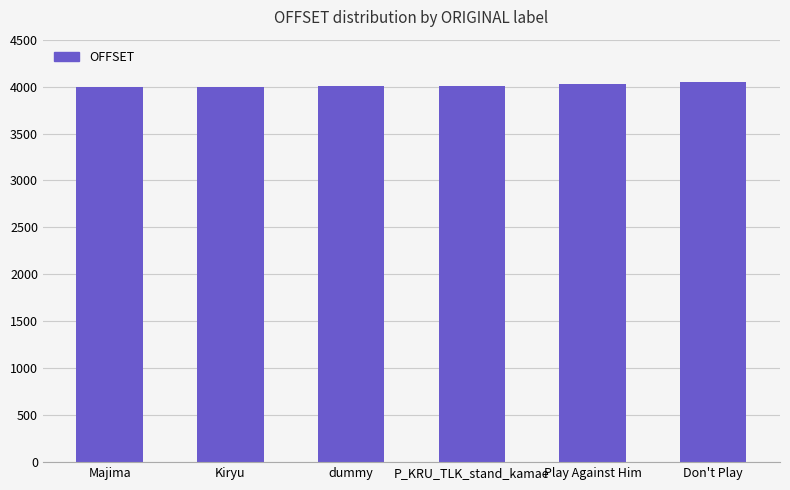

What is the difference between the values at P_KRU_TLK_stand_kamae and Play Against Him?

22